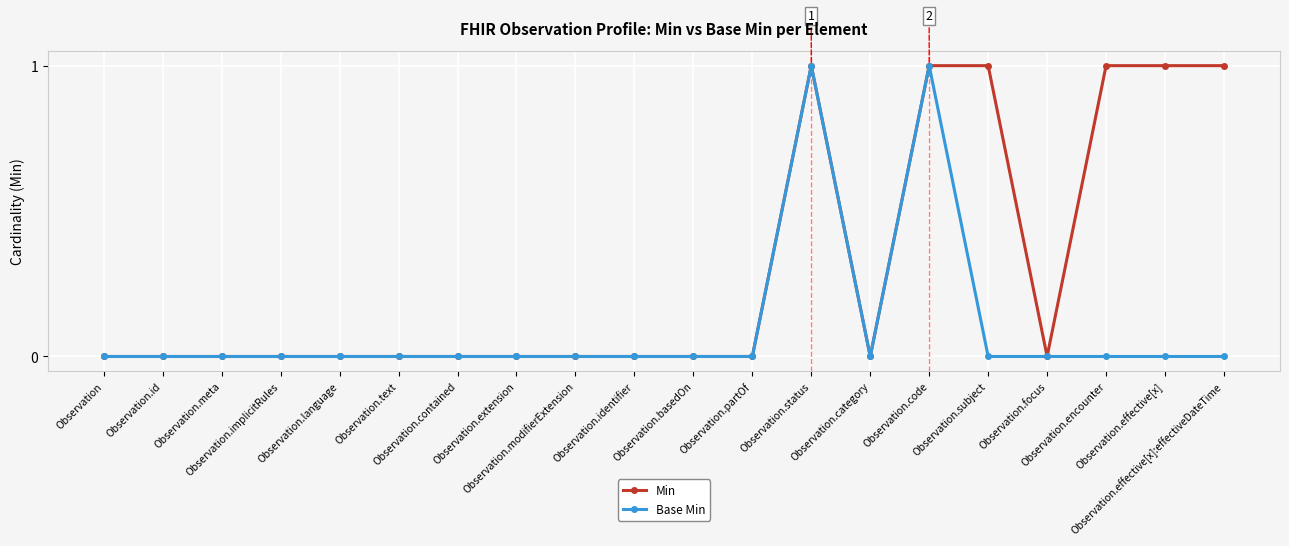

Reading left to right, transcribe all the data shown in this chart.

Min: Observation=0	Observation.id=0	Observation.meta=0	Observation.implicitRules=0	Observation.language=0	Observation.text=0	Observation.contained=0	Observation.extension=0	Observation.modifierExtension=0	Observation.identifier=0	Observation.basedOn=0	Observation.partOf=0	Observation.status=1	Observation.category=0	Observation.code=1	Observation.subject=1	Observation.focus=0	Observation.encounter=1	Observation.effective[x]=1	Observation.effective[x]:effectiveDateTime=1
Base Min: Observation=0	Observation.id=0	Observation.meta=0	Observation.implicitRules=0	Observation.language=0	Observation.text=0	Observation.contained=0	Observation.extension=0	Observation.modifierExtension=0	Observation.identifier=0	Observation.basedOn=0	Observation.partOf=0	Observation.status=1	Observation.category=0	Observation.code=1	Observation.subject=0	Observation.focus=0	Observation.encounter=0	Observation.effective[x]=0	Observation.effective[x]:effectiveDateTime=0